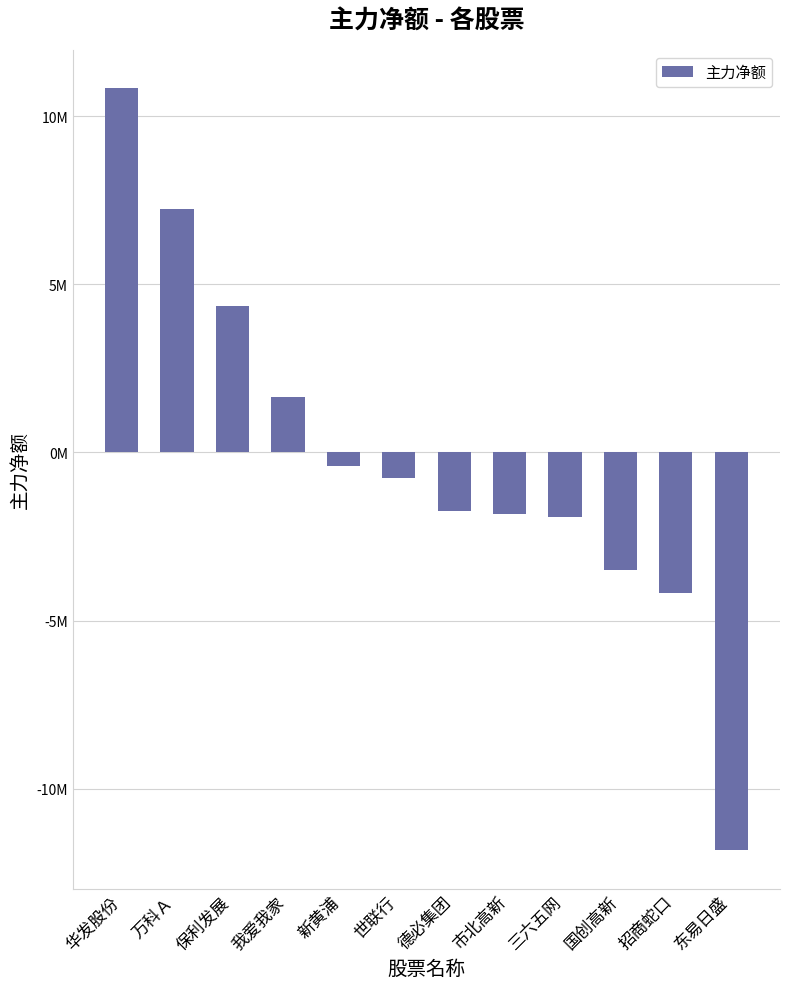

Are the bars horizontal?

No